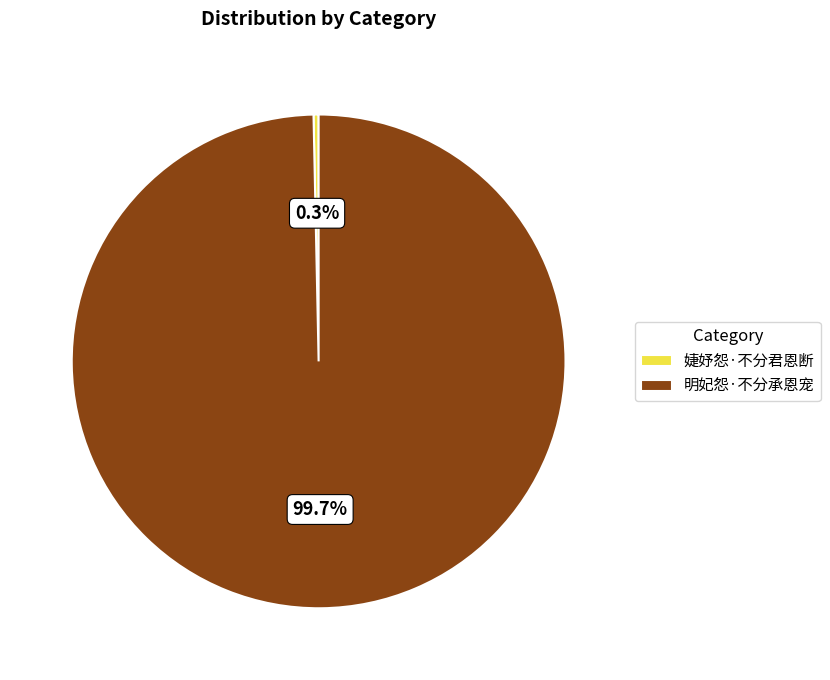

To the nearest percent, what is the difference between the largest and smallest slice percentages?

99%